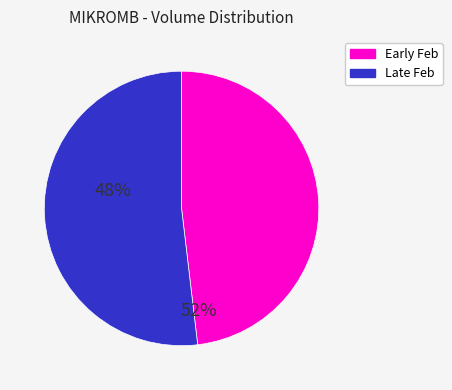

Does any single category account for the majority?

Yes